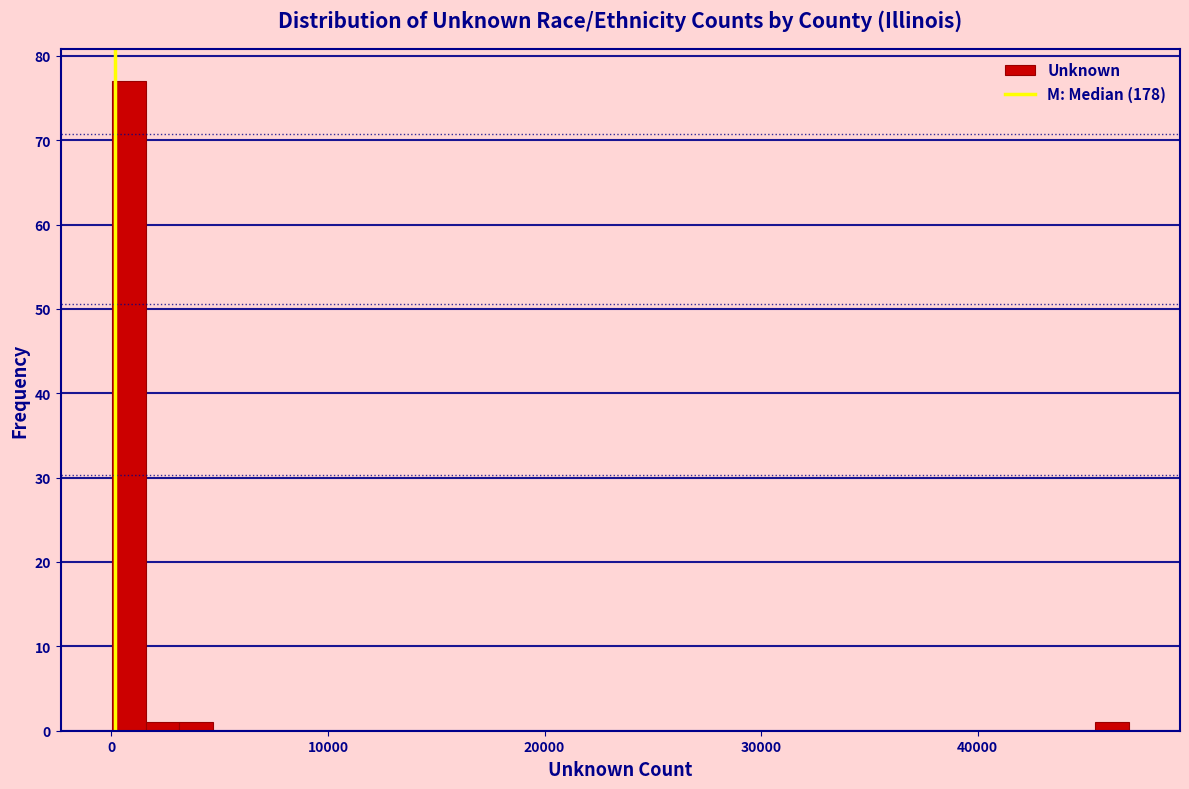

Around what value on the x-axis is the tallest bar? Give the approximate position of its centre, as read against the axis.

1000